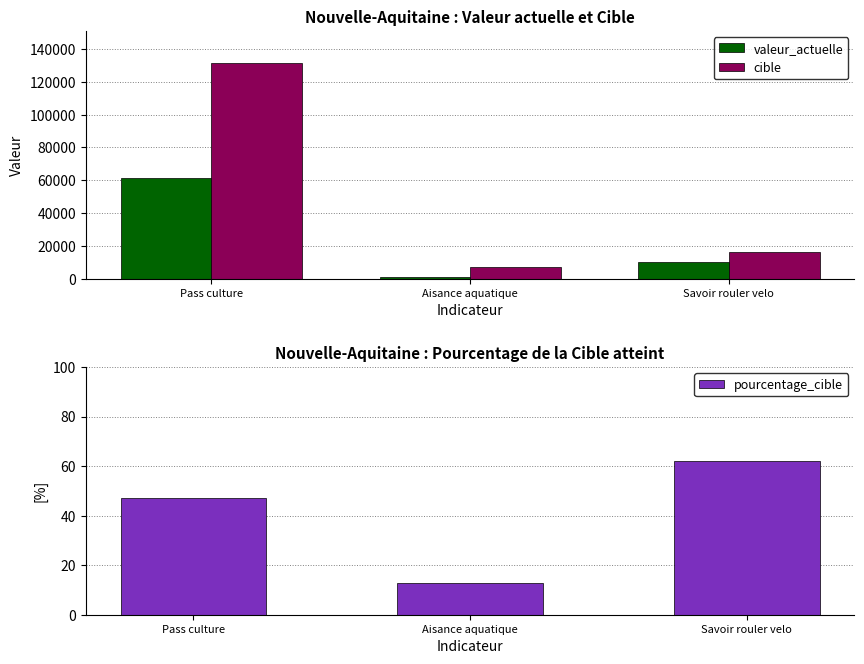

Reading left to right, what are all the values shown in this chart?

valeur_actuelle: 61119	881	9927
cible: 131340	7002	16043
pourcentage_cible: 47	13	62